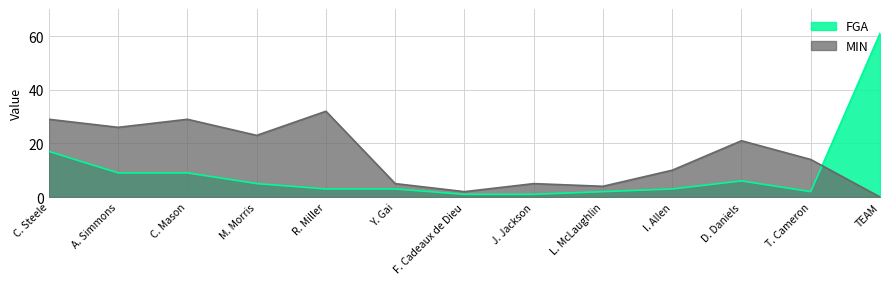

What is the lowest value of the FGA series?

1